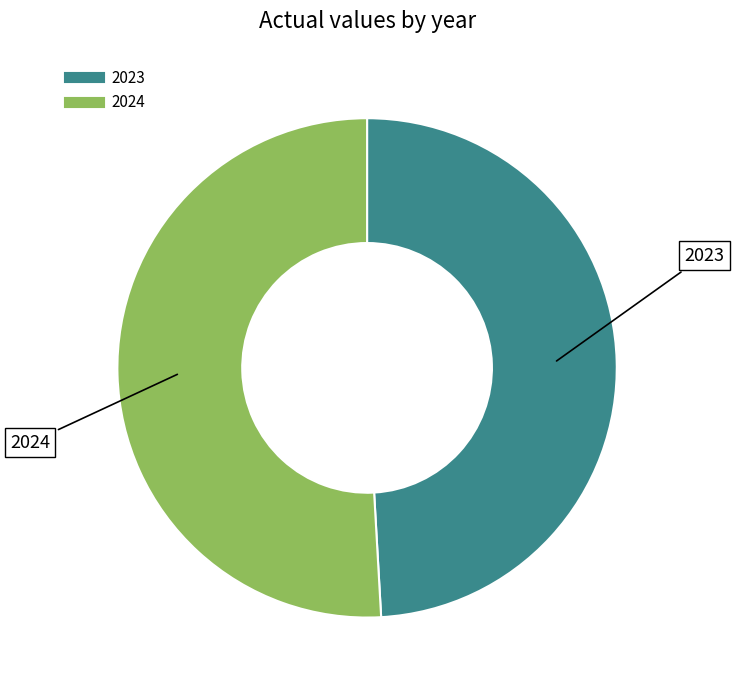

What is the smallest slice in the pie chart?

2023